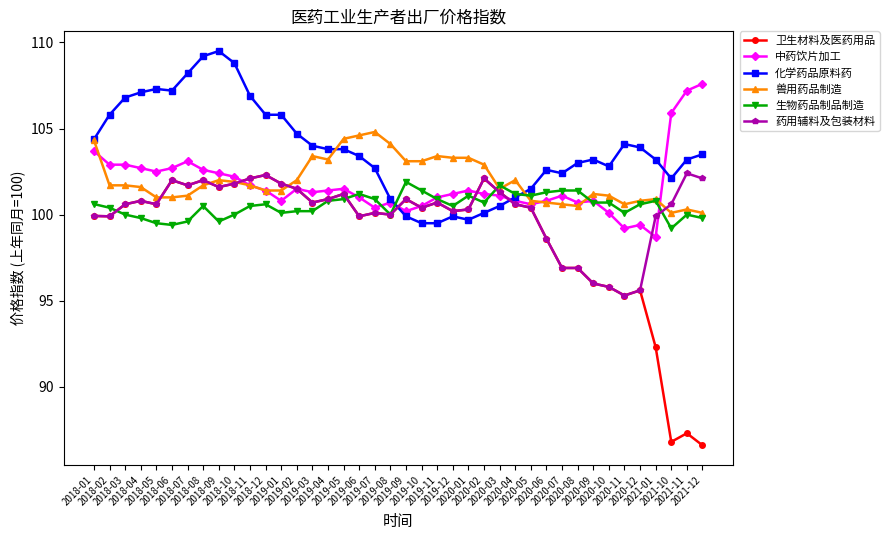

At how many categories does at least one series exceed 89?

40